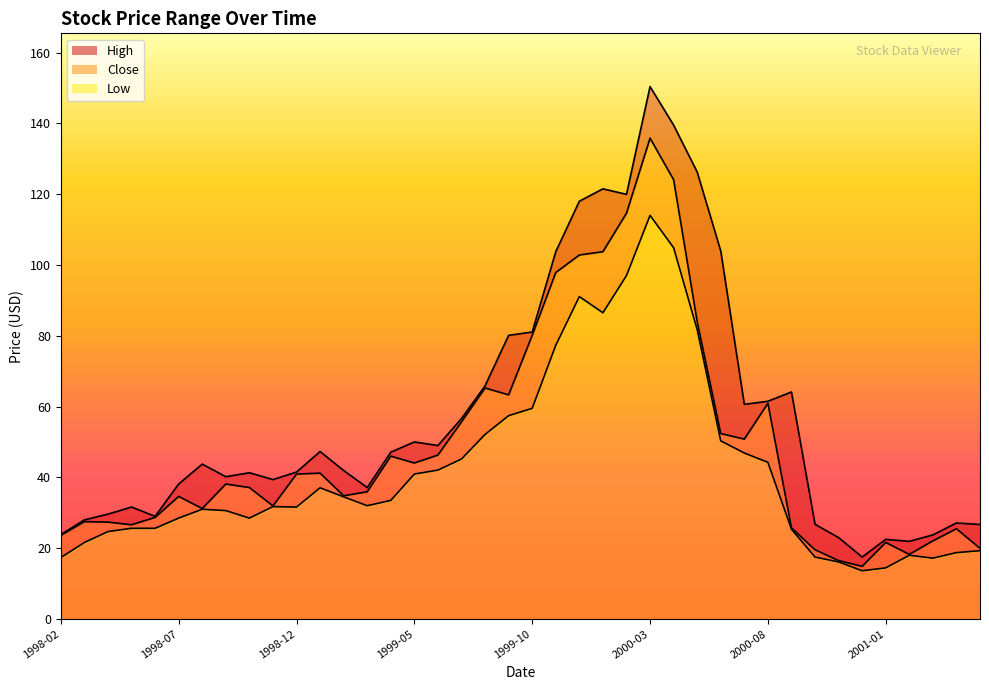

What is the label of the 14th point from the left?

1999-03